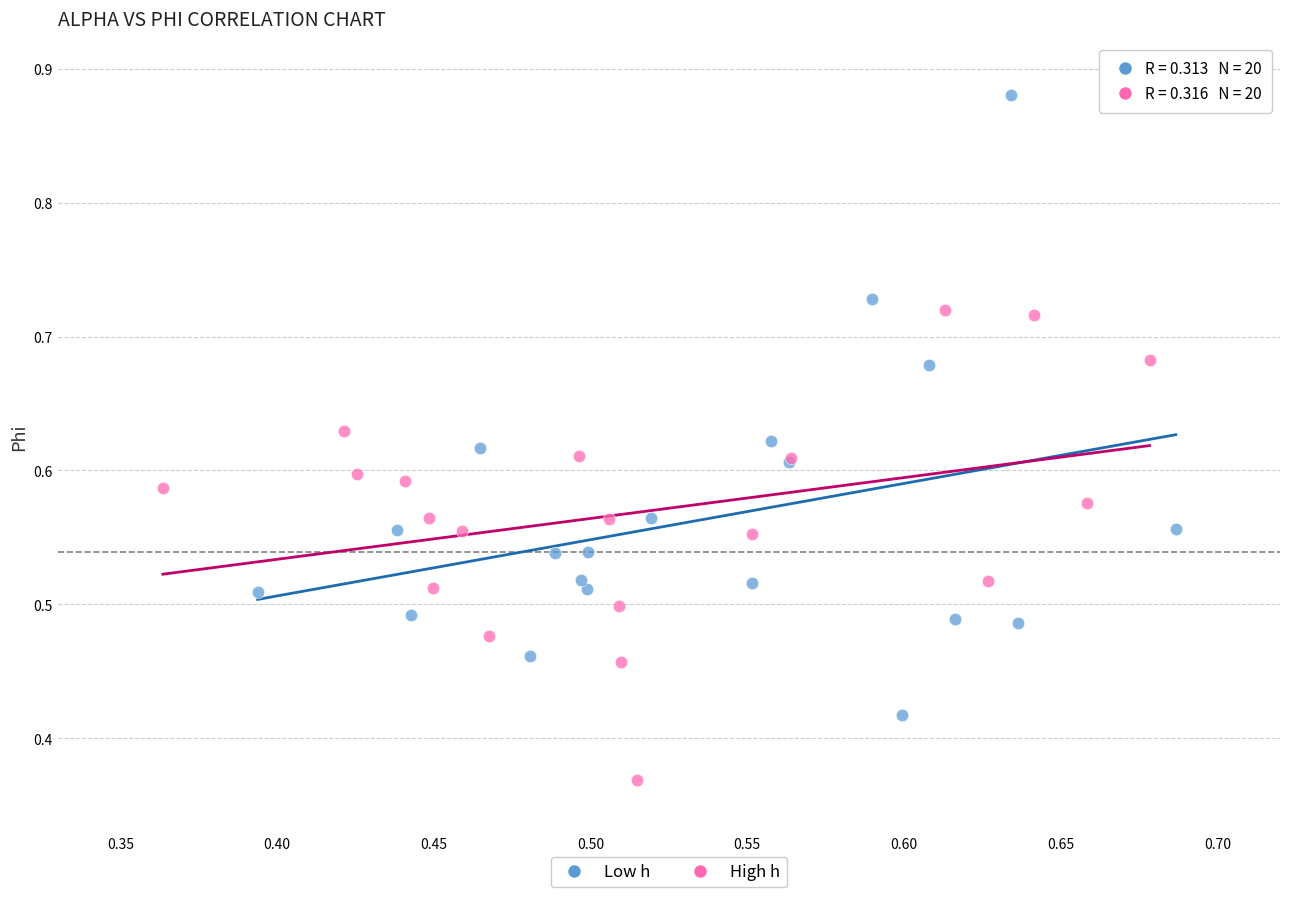

Which series contains the lowest Y value?

High h